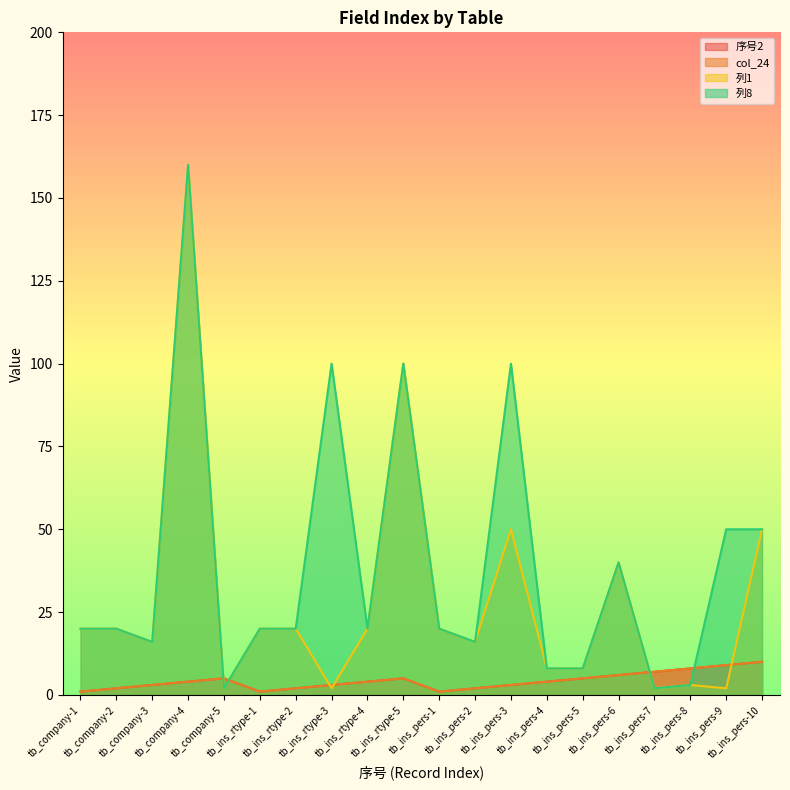

The value of col_24 at tb_ins_rtype-4 is 4. True or false?

True